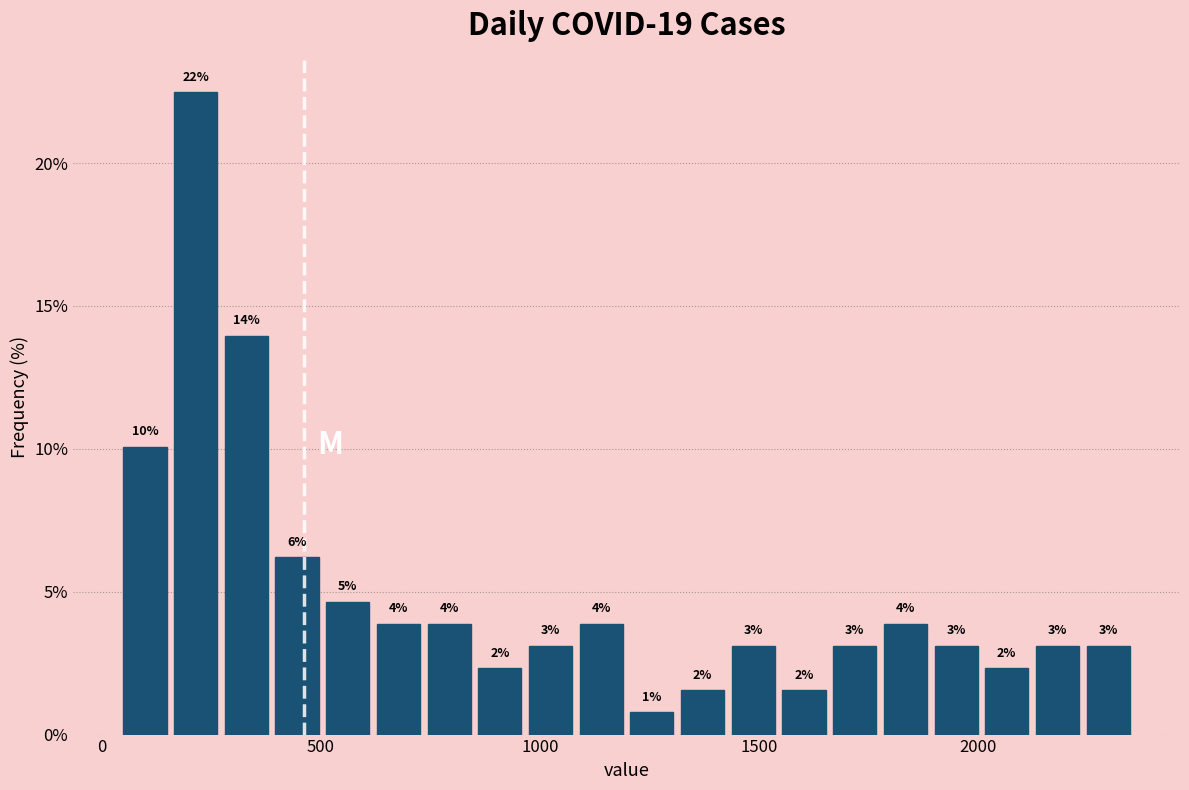

Read against the x-axis, roughly where is the centre of the tallest bar?

200